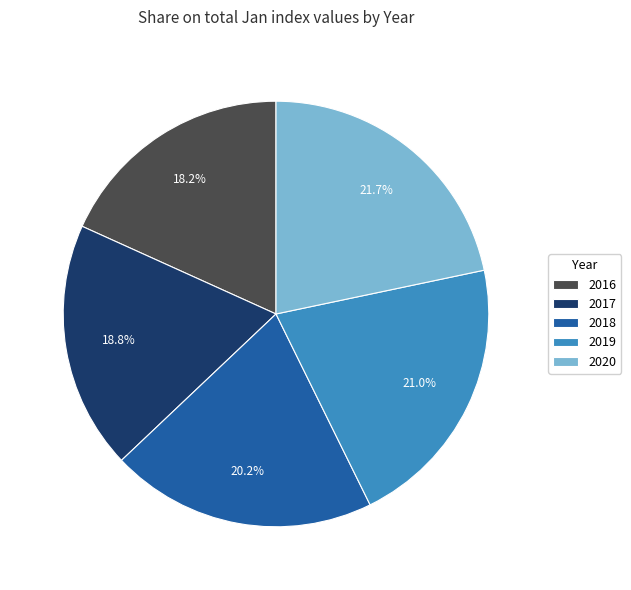

To the nearest percent, what is the difference between the 2017 and 2019 slice percentages?

2%